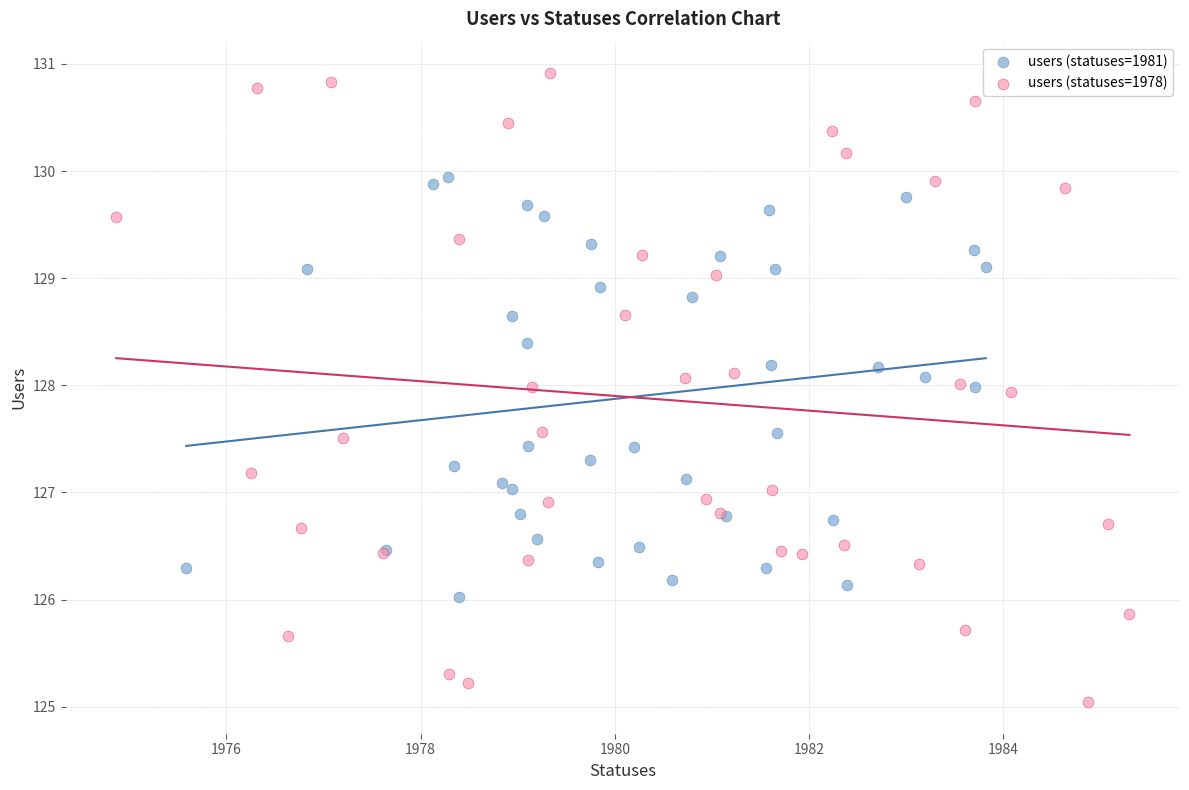

Which series contains the lowest Y value?

users (statuses=1978)